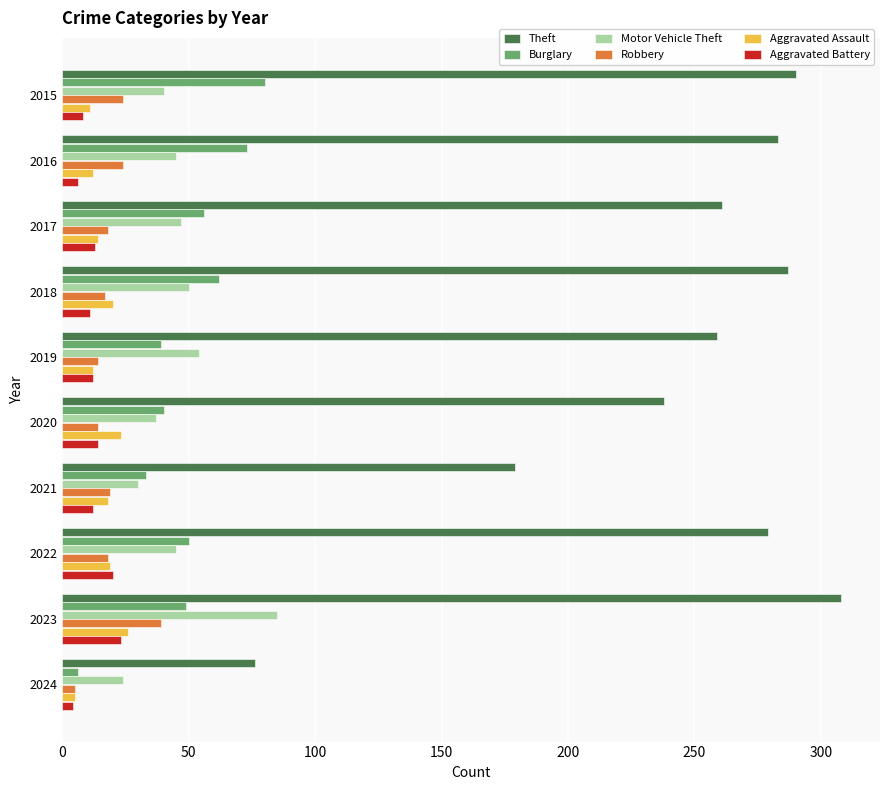

What is the spread (max minus min) of values at 2015?

282